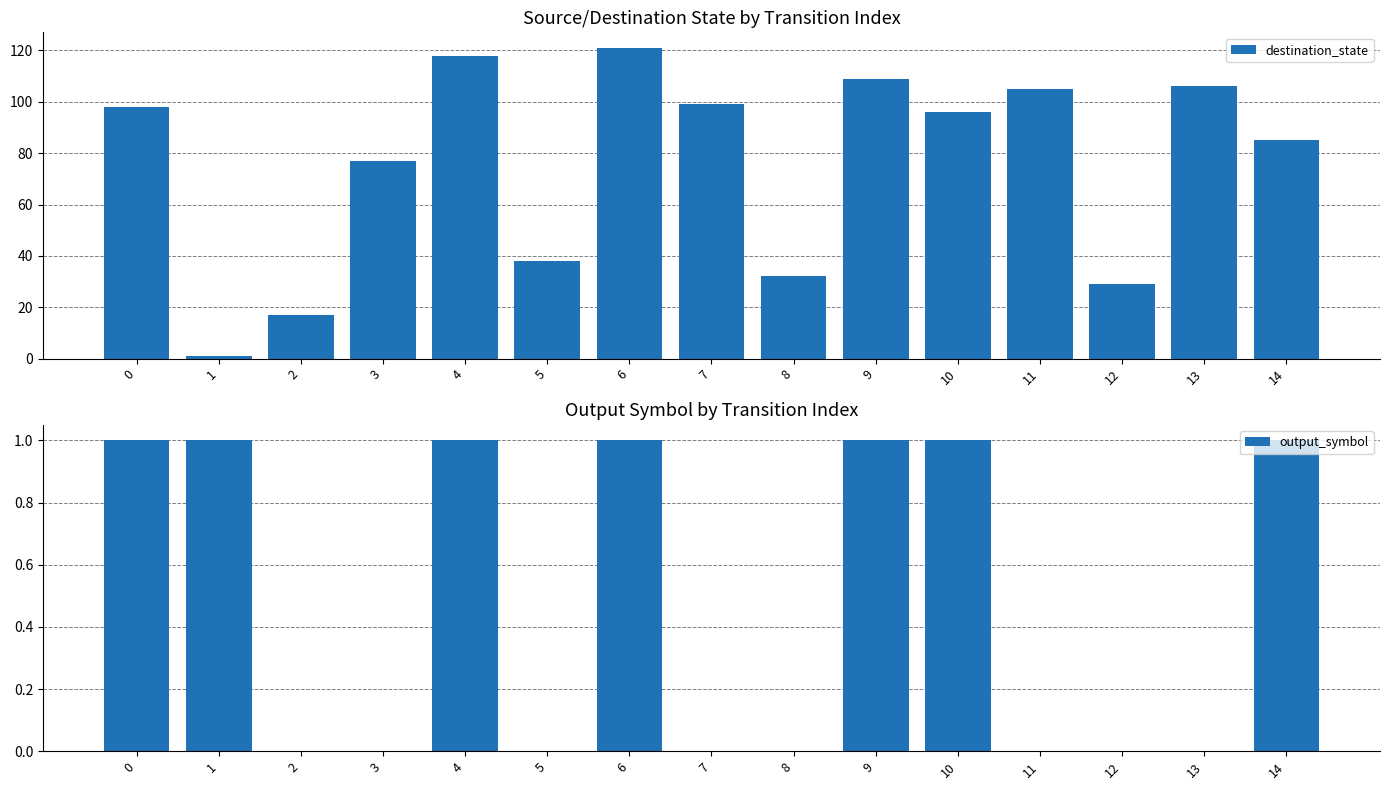

At which category is the sum across all series the highest?

6